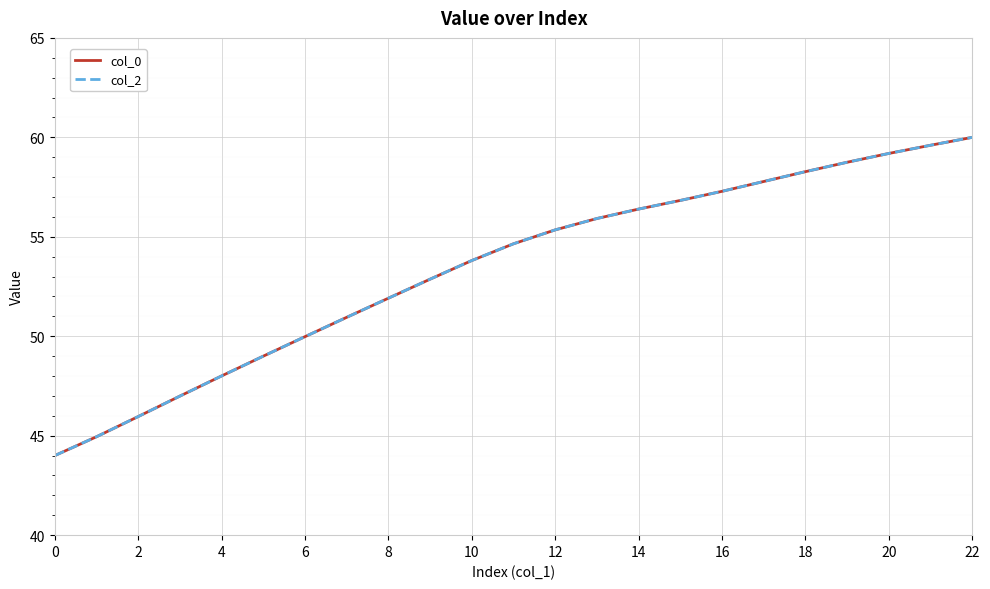

What is the maximum value for col_2?

60.0